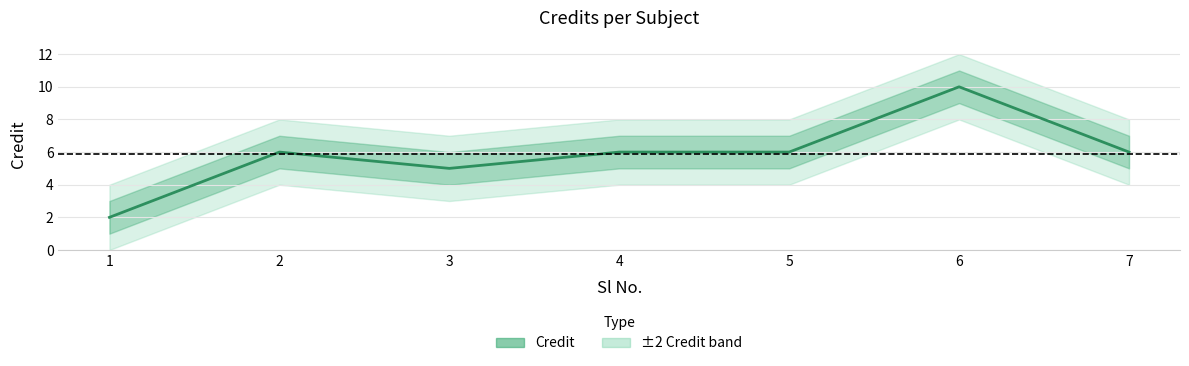

What is the sum of the values at 2 and 5?

12